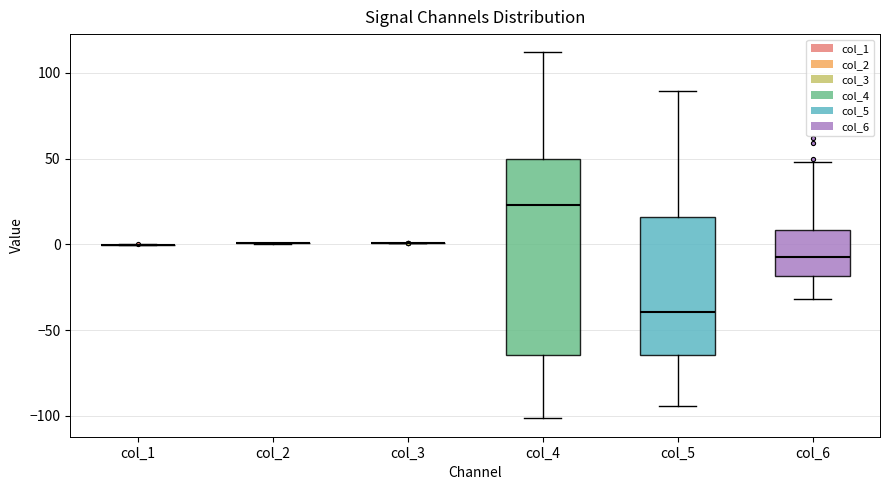

Reading left to right, transcribe this box plot: for each box, give where its median line is, the range the box spans, and where its two whiskers end, as read against the y-axis. The values are not printed on the chart, so give them approximately, as read against the axis.

col_1: box collapsed to a line at 0, whiskers 0 to 0
col_2: box collapsed to a line at 0, whiskers 0 to 0
col_3: box collapsed to a line at 0, whiskers 0 to 0
col_4: median 25, box -65 to 50, whiskers -100 to 110
col_5: median -40, box -65 to 15, whiskers -95 to 90
col_6: median -5, box -20 to 10, whiskers -30 to 50